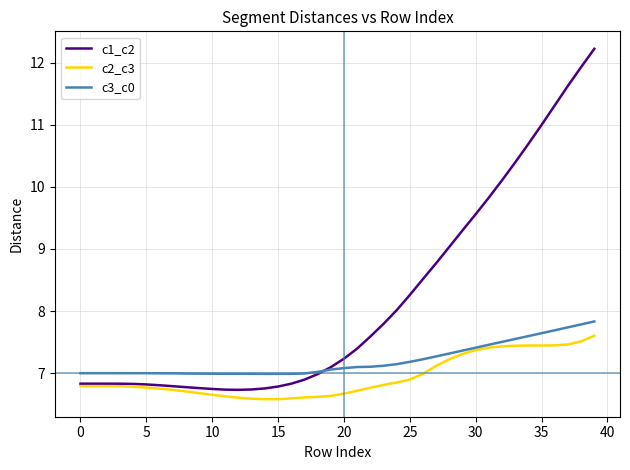

What is the smallest value displayed?

6.6